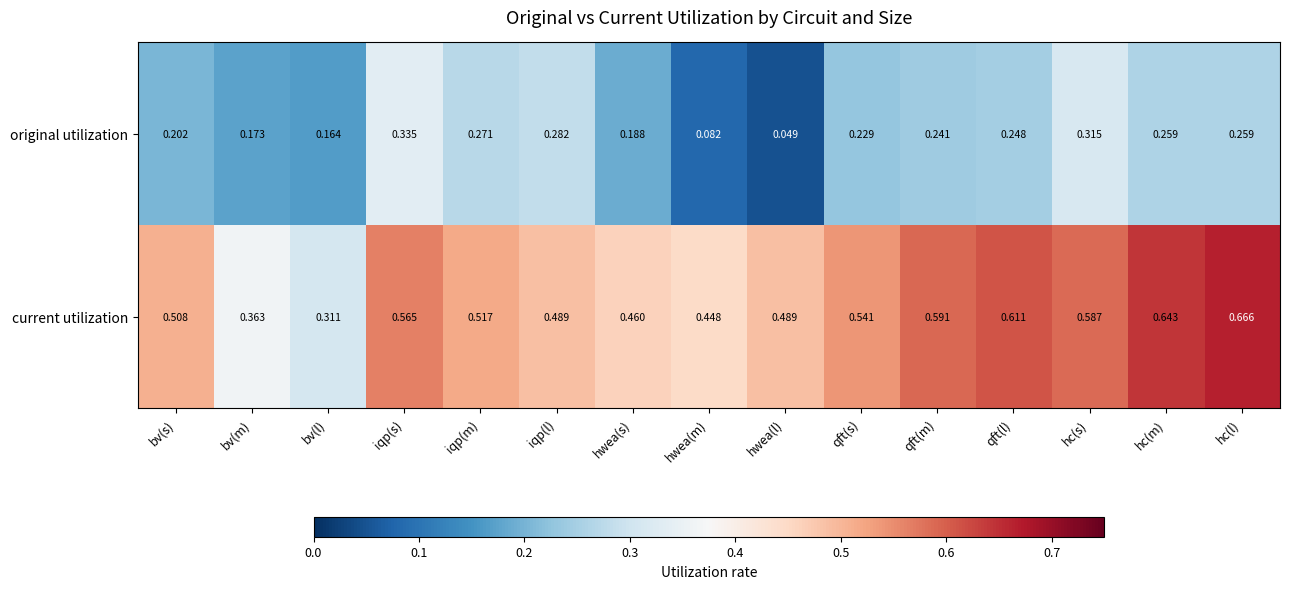

At how many categories does at least one series exceed 0?

15